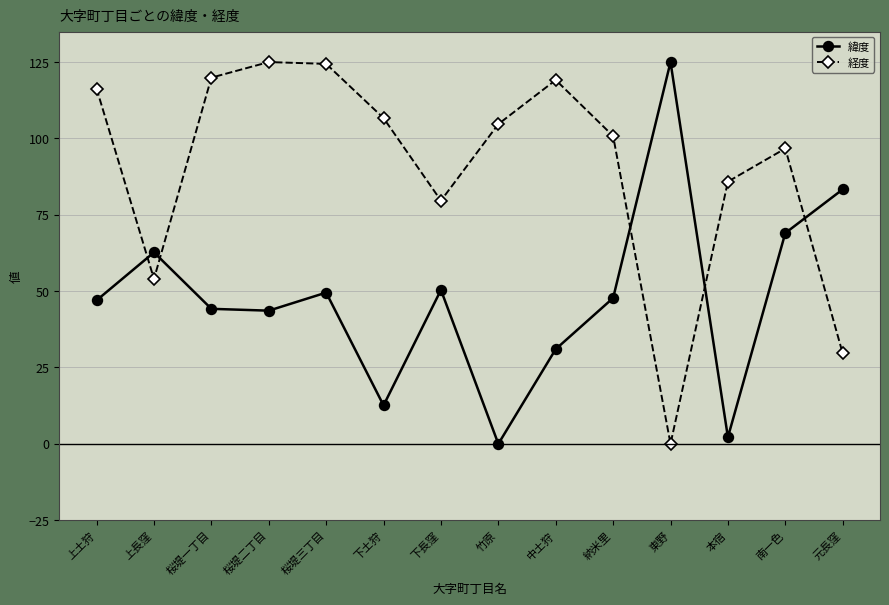

Read the 経度 value at 桜堤二丁目.

125.0